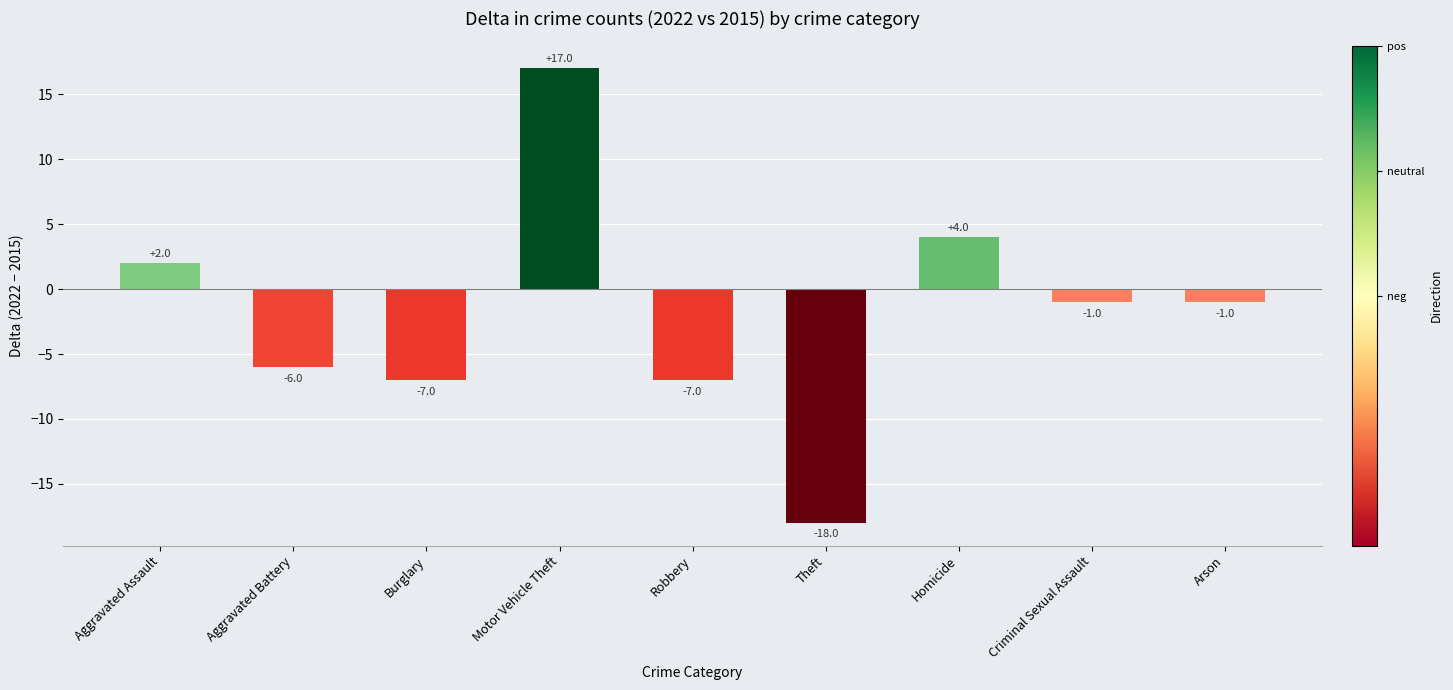

What is the smallest value displayed?

-18